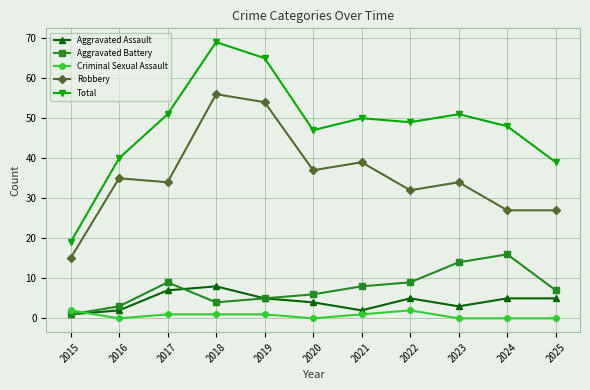

At which category does Total reach its first local peak?

2018